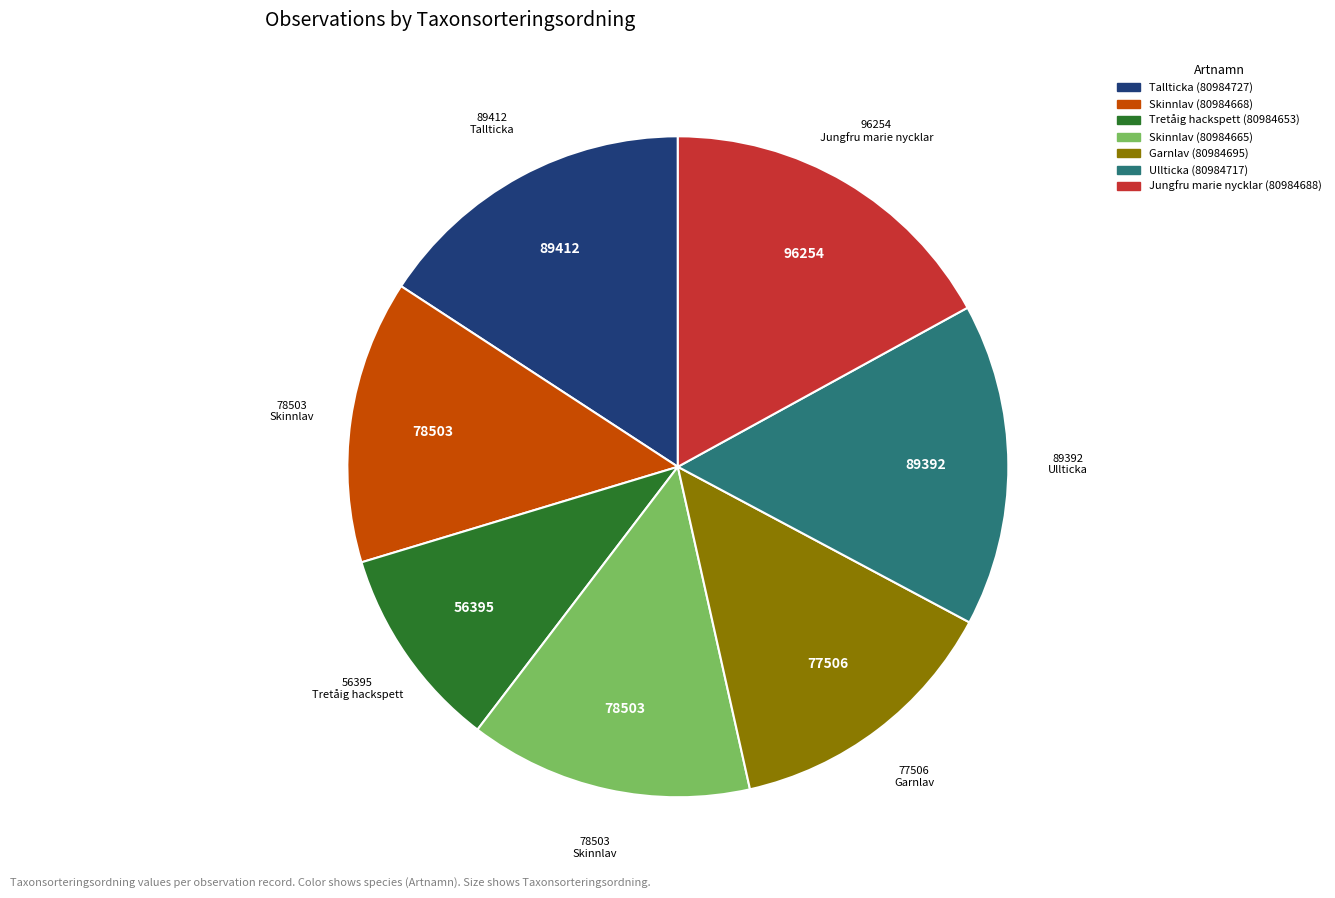

Combined, do Tretåig hackspett (80984653) and Jungfru marie nycklar (80984688) account for over 50%?

No